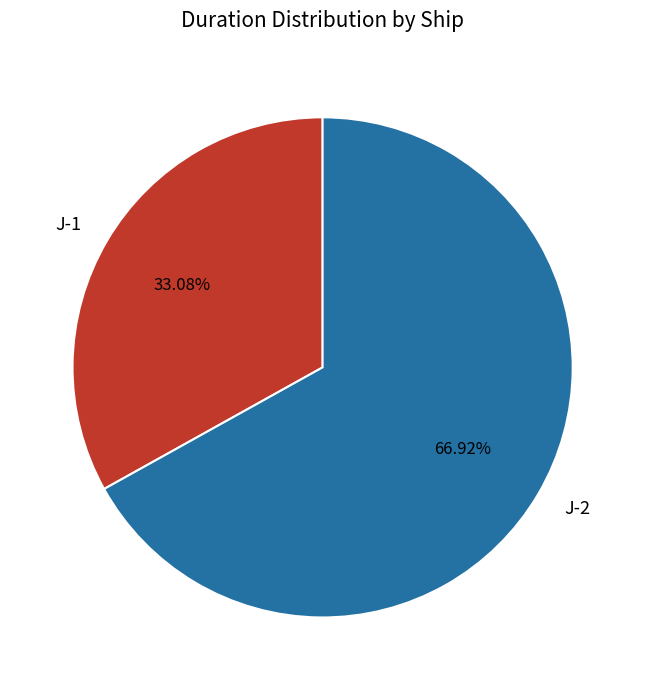

Count the number of slices in the pie.

2